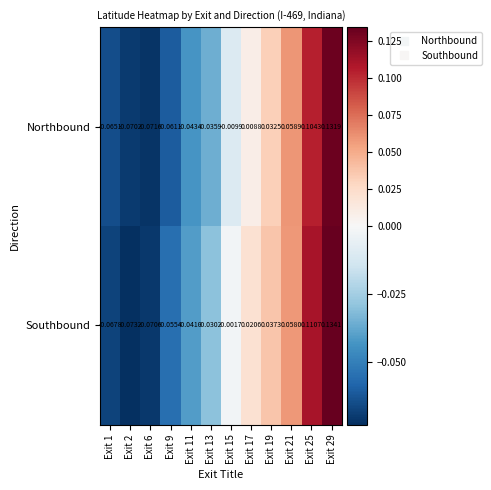

How many negative values does the Northbound series have?

7